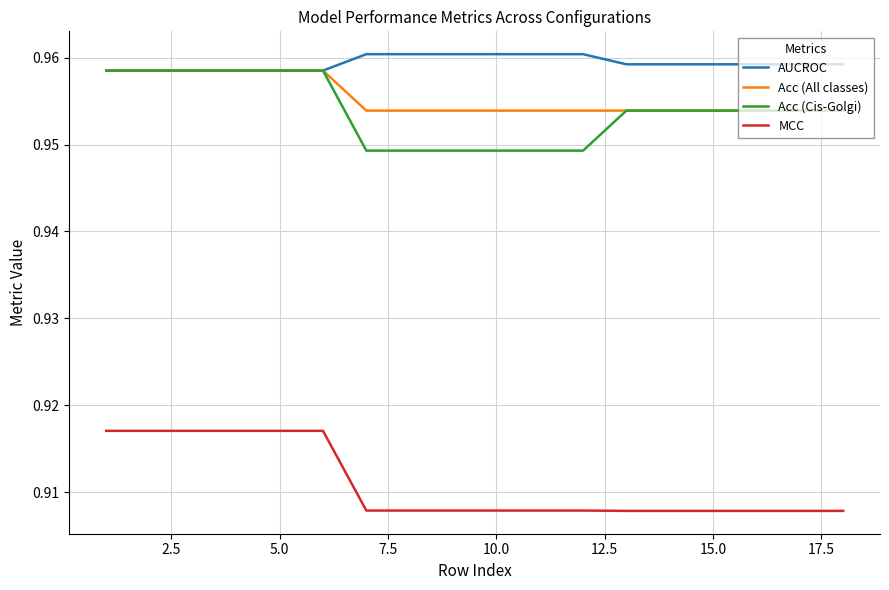

Which series has the largest total across all categories?

AUCROC